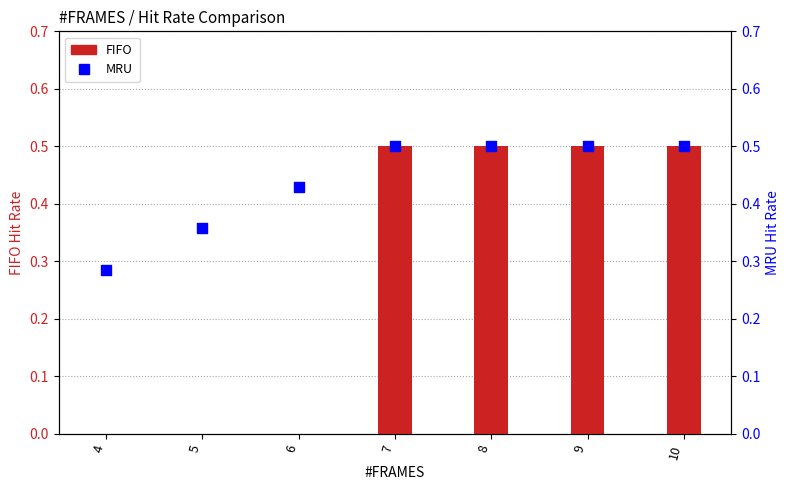

Which series reaches the maximum Y coordinate?

FIFO